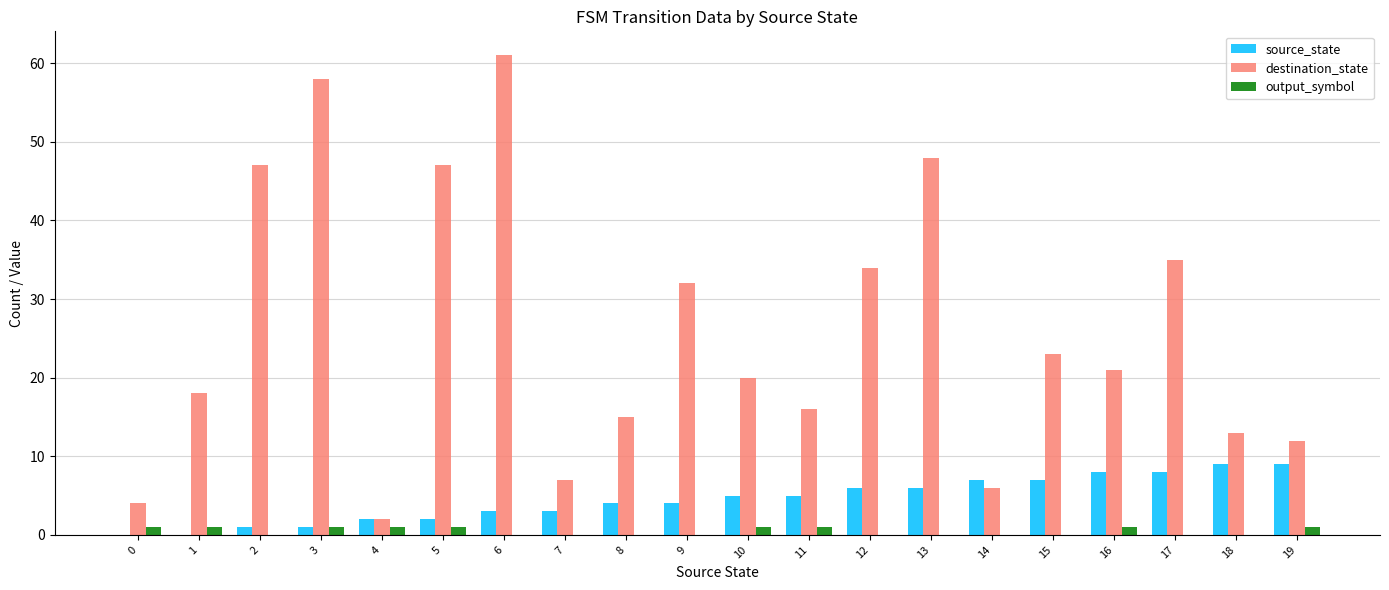

What is the highest value of the source_state series?

9